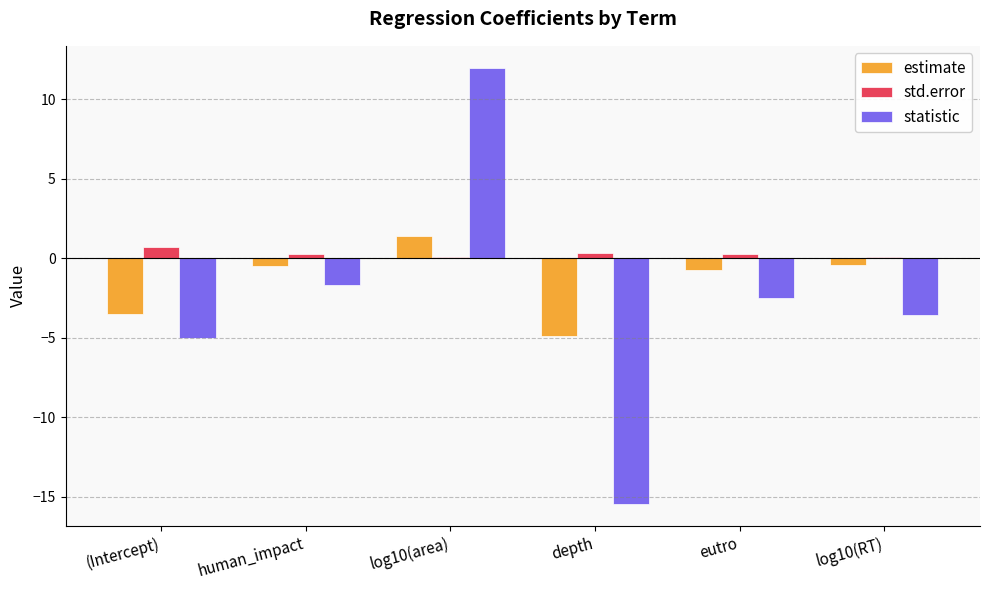

What is the value of the std.error bar at the 4th from the left?

0.3